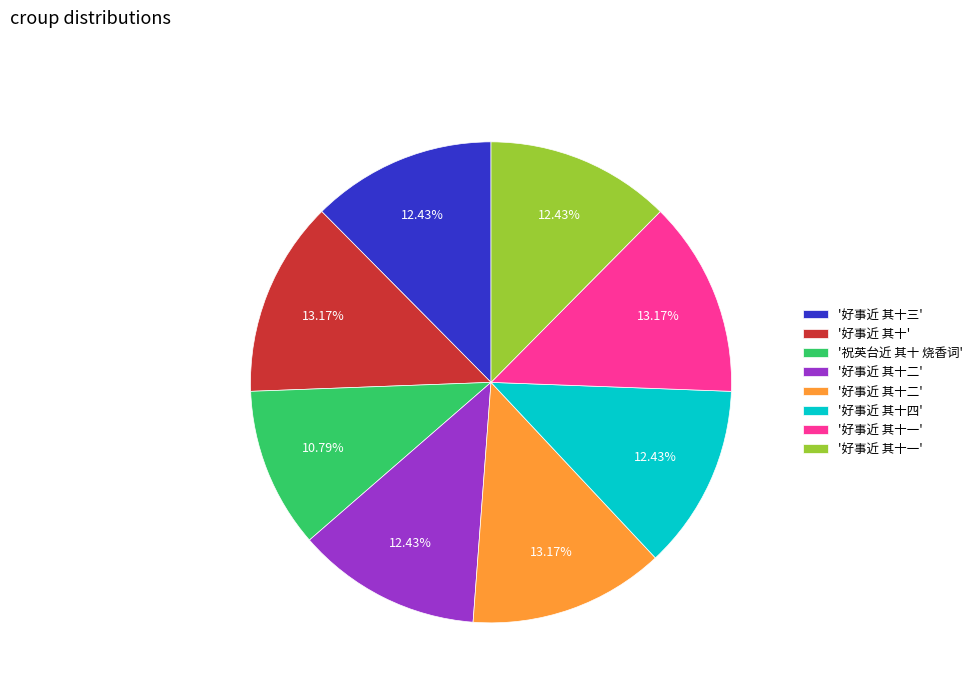

Does any single category account for the majority?

No